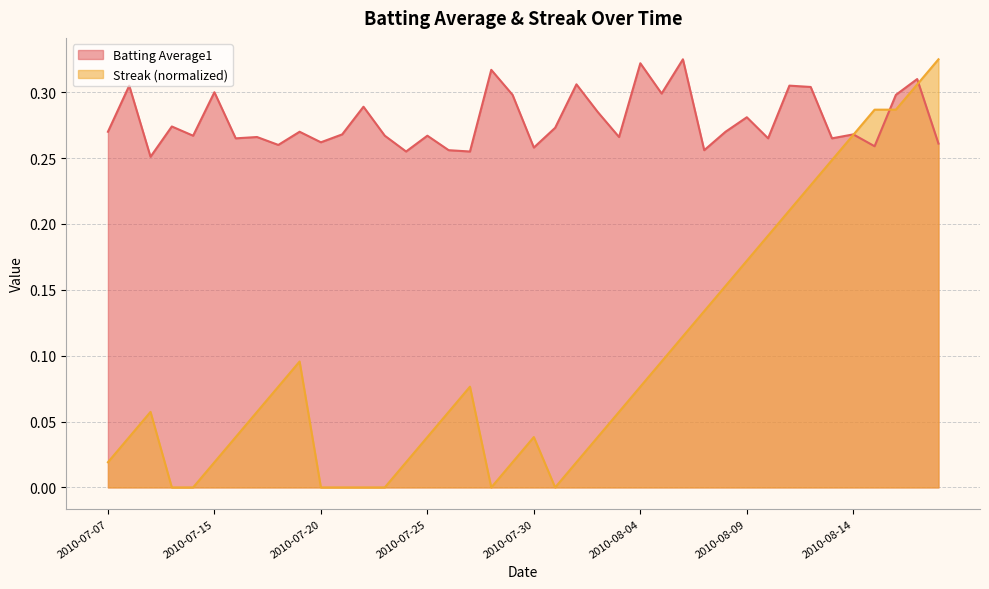

At which category does the chart reach its minimum across all series?

2010-07-10